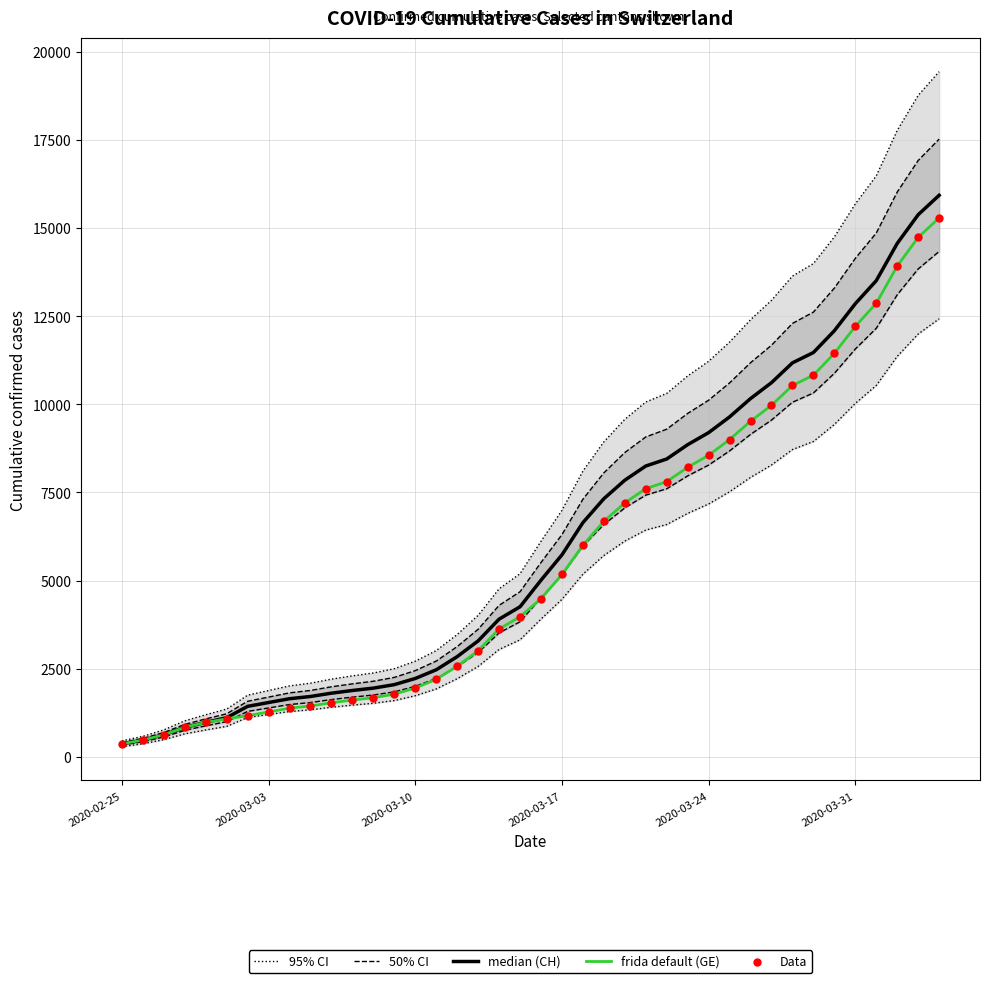

What are all the series names shown in the legend?

95% CI, 50% CI, median (CH), frida default (GE), Data